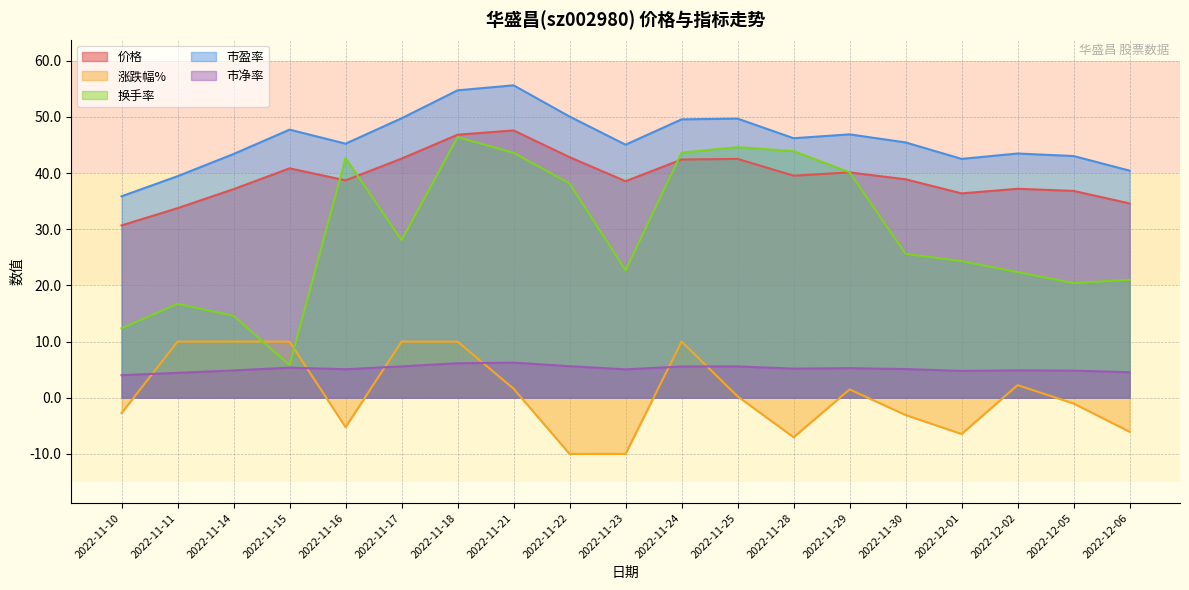

What is the value of the 涨跌幅% point at the 10th from the left?

-10.0